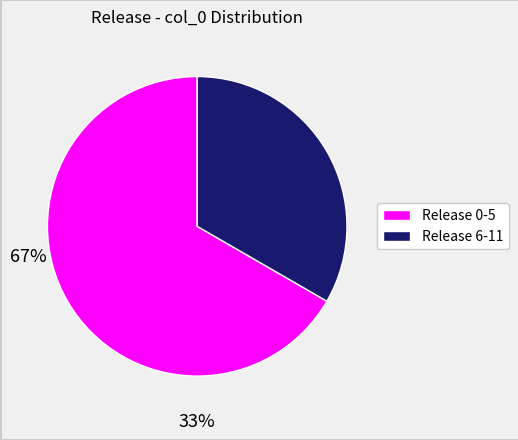

Is there a majority slice in this chart?

Yes